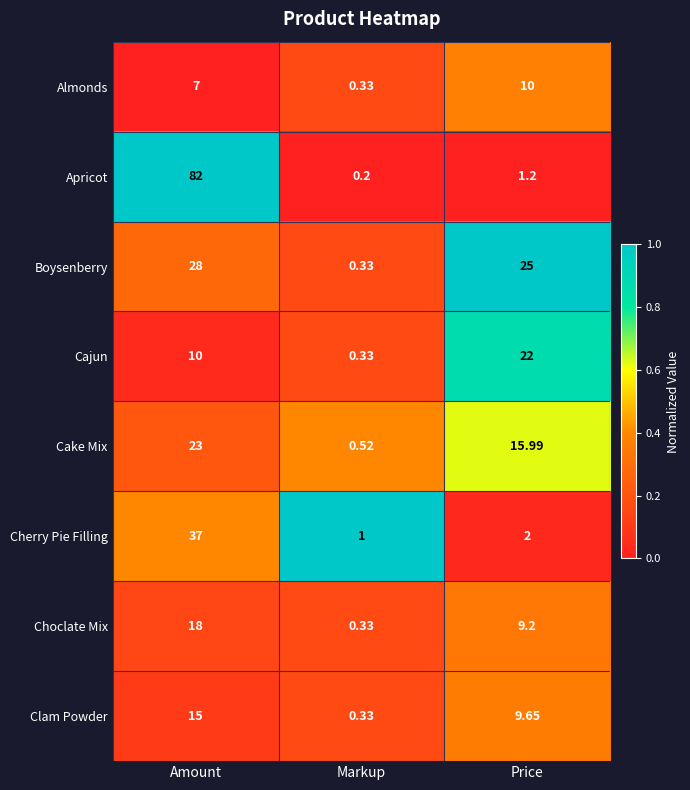

How many categories are shown in the chart?

3